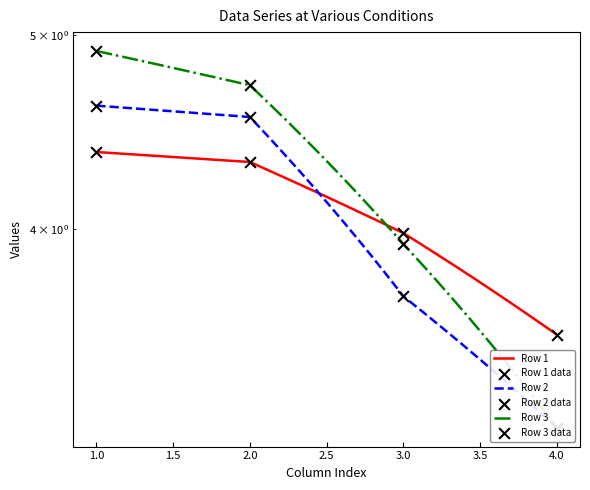

Which series reaches the maximum Y coordinate?

Row 3